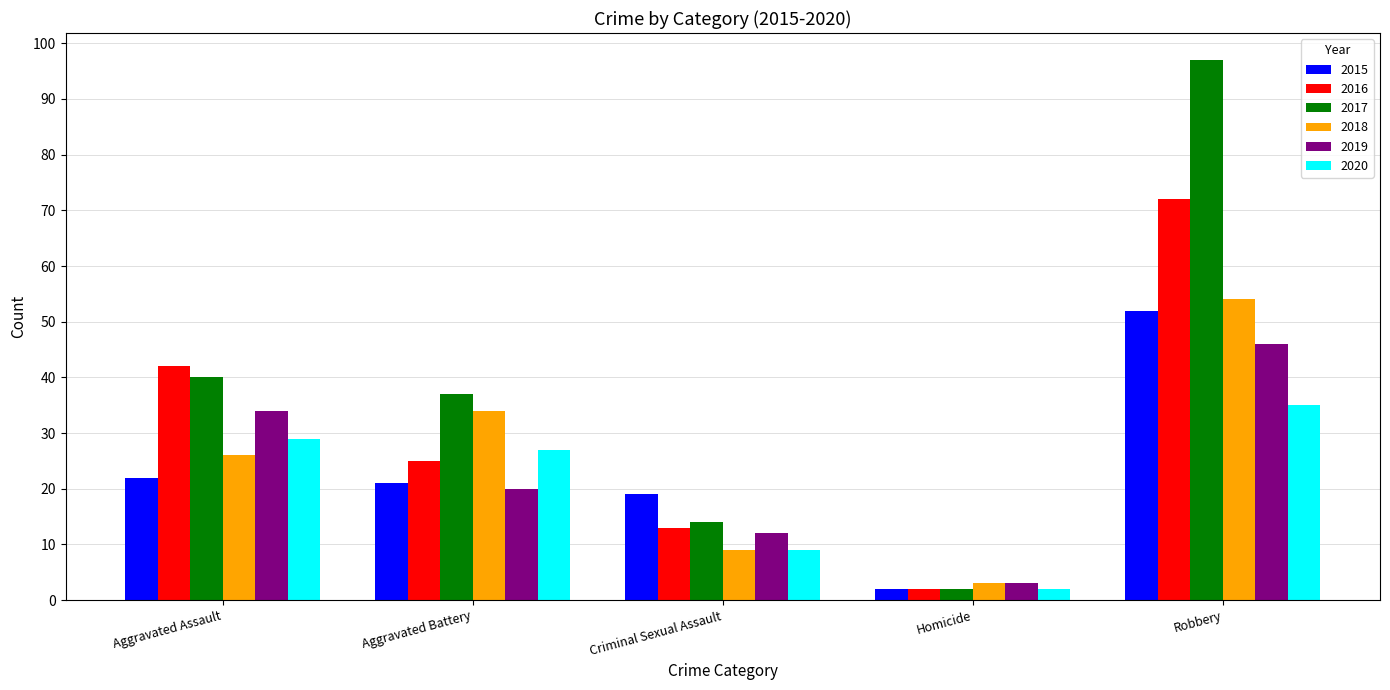

What is the value of the 2019 bar at the 1st from the left?

34